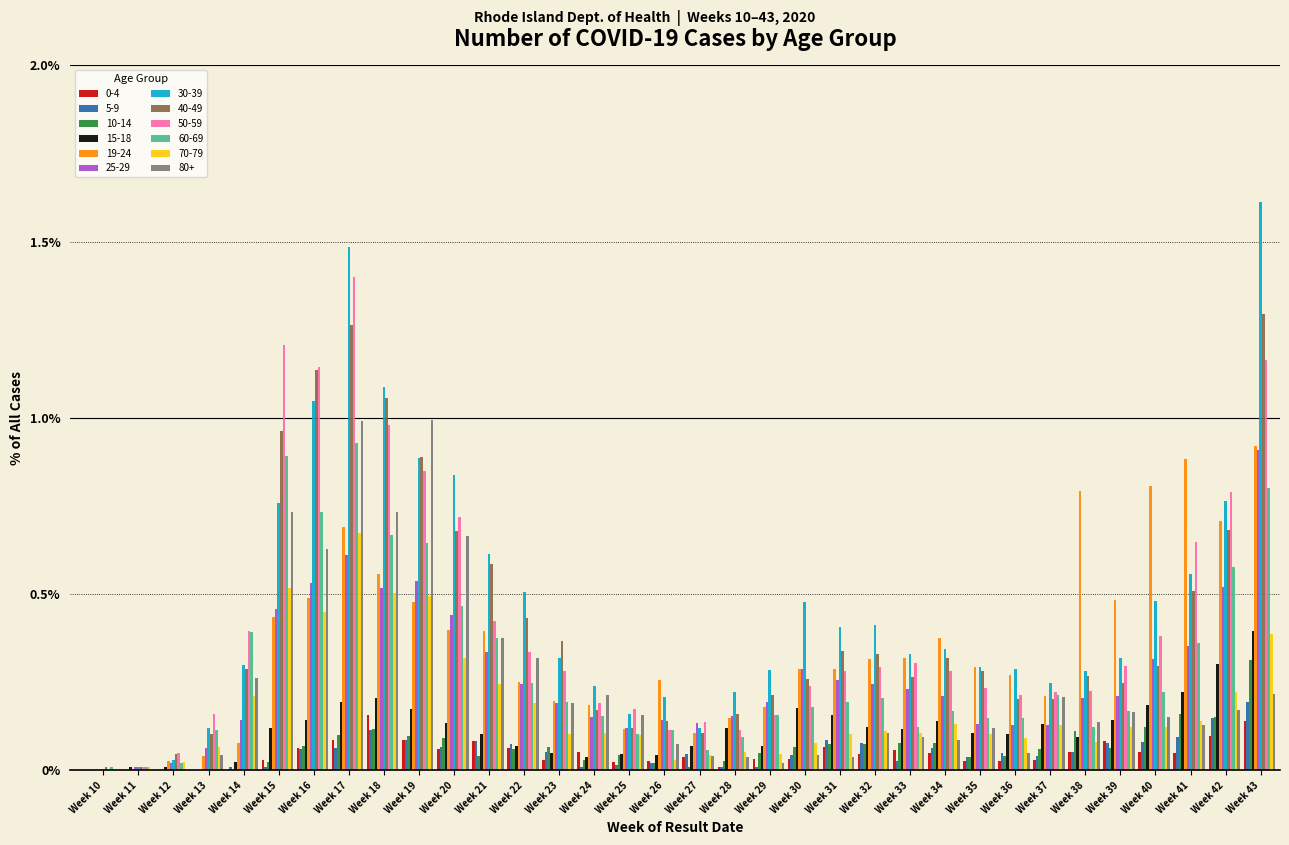

What is the sum of all 40-49 values?

14.2